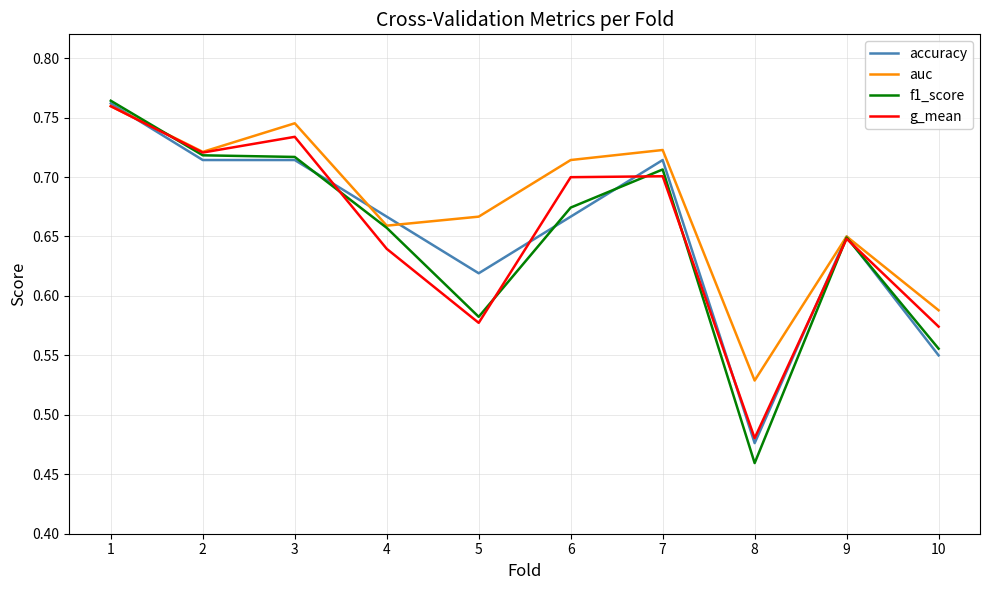

What are all the series names shown in the legend?

accuracy, auc, f1_score, g_mean